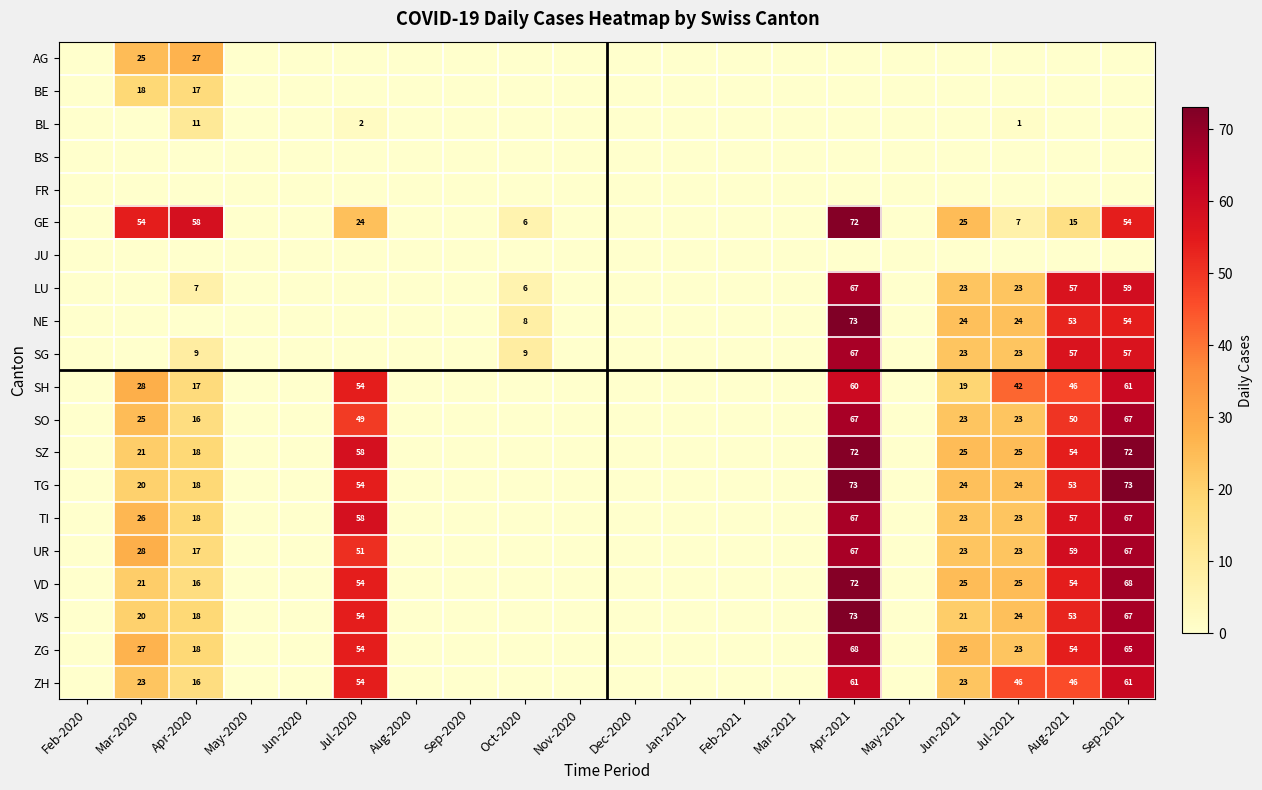

Is it true that VD equals 54 at Jul-2020?

True